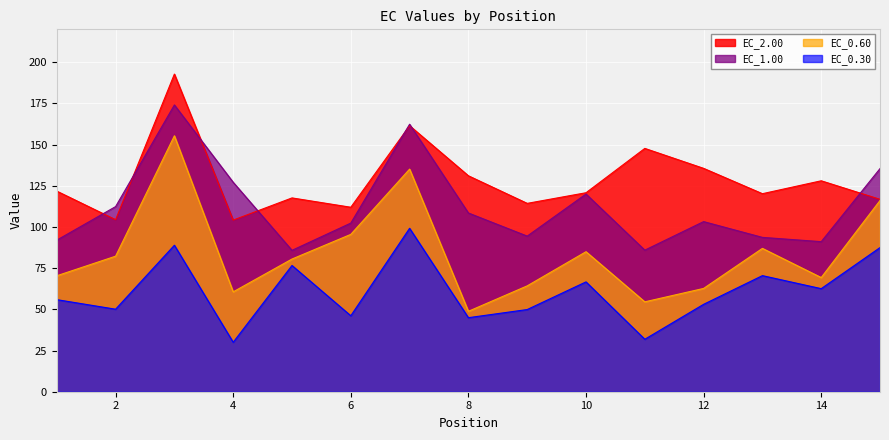

At which category does EC_0.60 reach its first local valley?

4